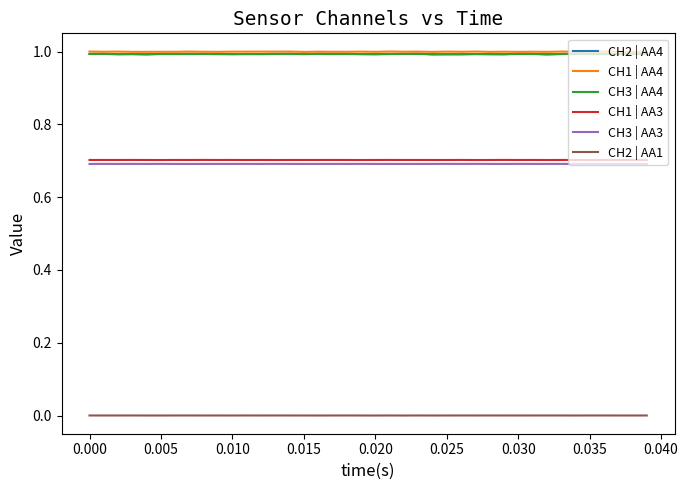

True or false: CH2 | AA1 and CH3 | AA4 cross at least once.

False